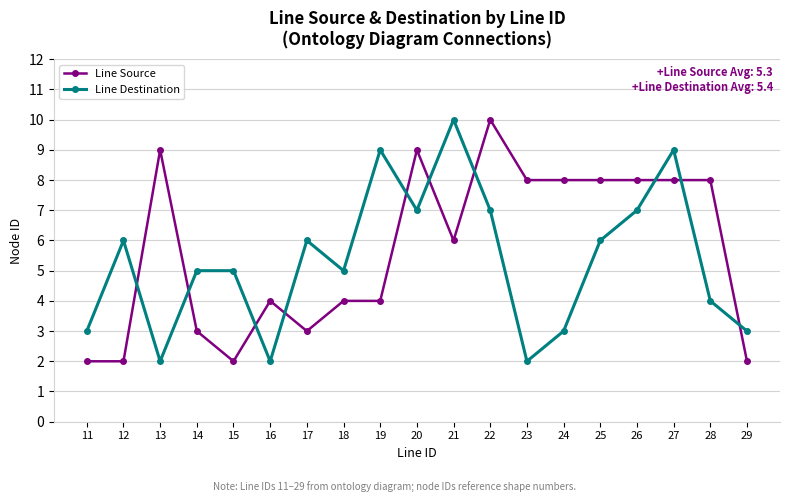

What is the difference between the Line Source values at 25 and 16?

4